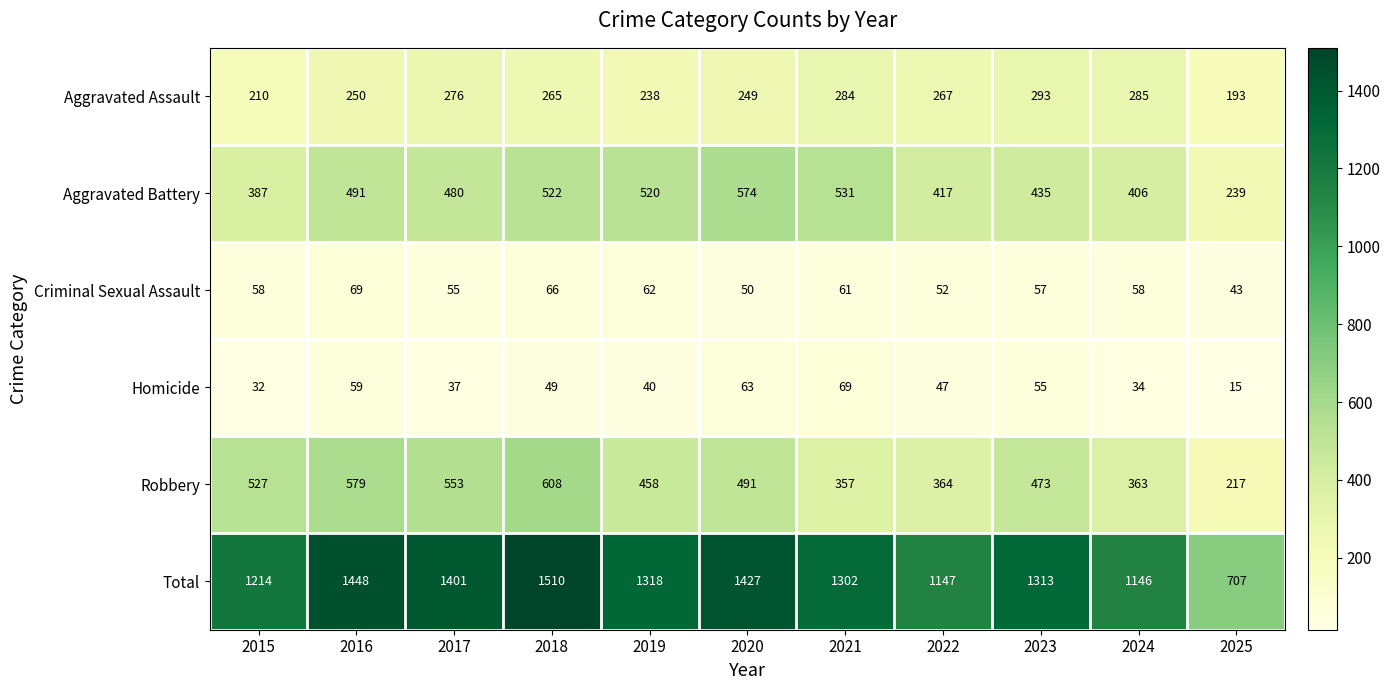

What is the approximate value of Aggravated Assault at 2017?

276